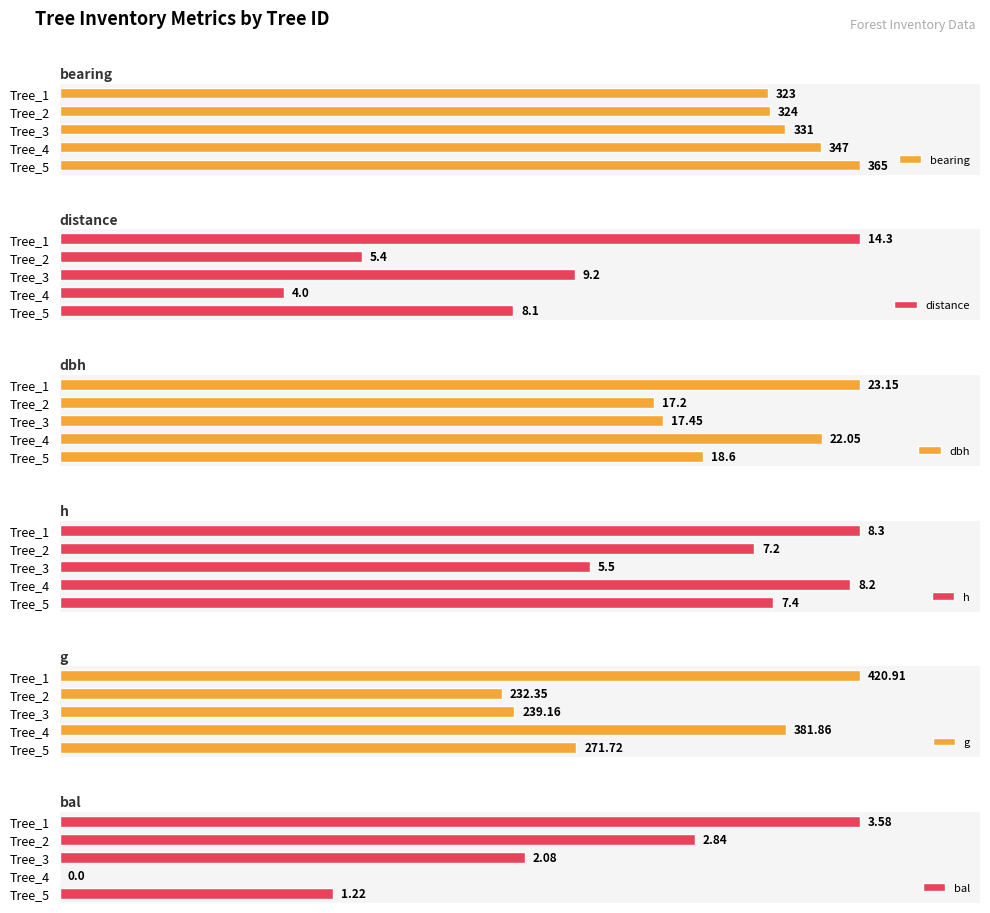

Which series changed the most between Tree_2 and Tree_5?

bal